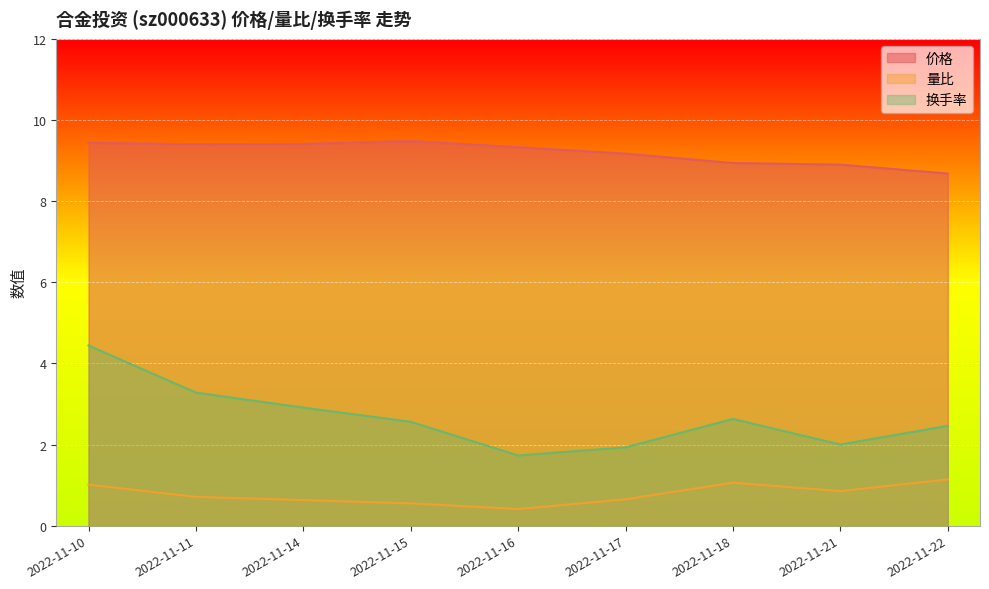

What is the sum of all 换手率 values?

23.9